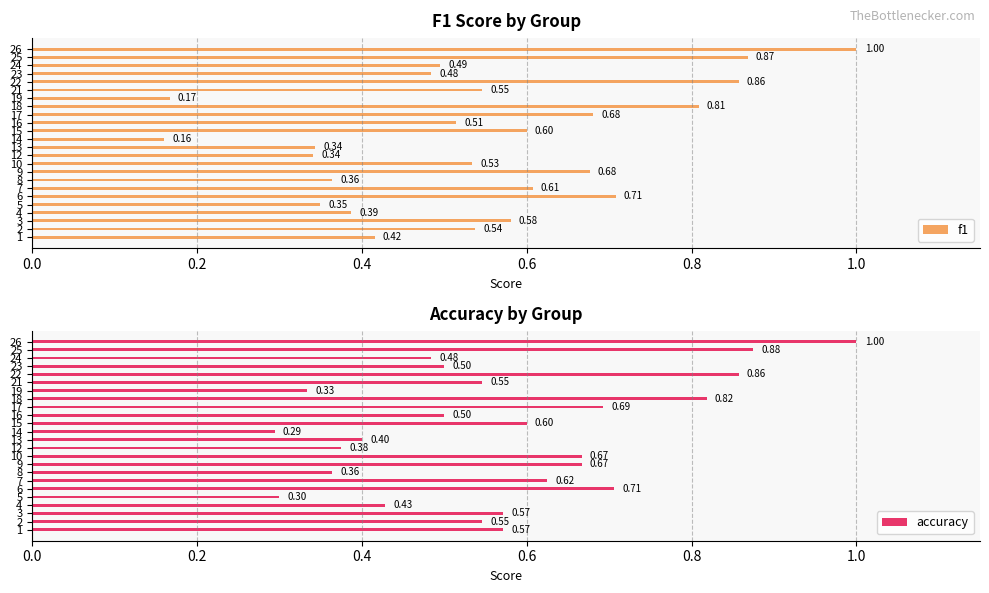

Reading left to right, what are all the values shown in this chart?

f1: 0.4	0.5	0.6	0.4	0.3	0.7	0.6	0.4	0.7	0.5	0.3	0.3	0.2	0.6	0.5	0.7	0.8	0.2	0.5	0.9	0.5	0.5	0.9	1.0
accuracy: 0.6	0.5	0.6	0.4	0.3	0.7	0.6	0.4	0.7	0.7	0.4	0.4	0.3	0.6	0.5	0.7	0.8	0.3	0.5	0.9	0.5	0.5	0.9	1.0